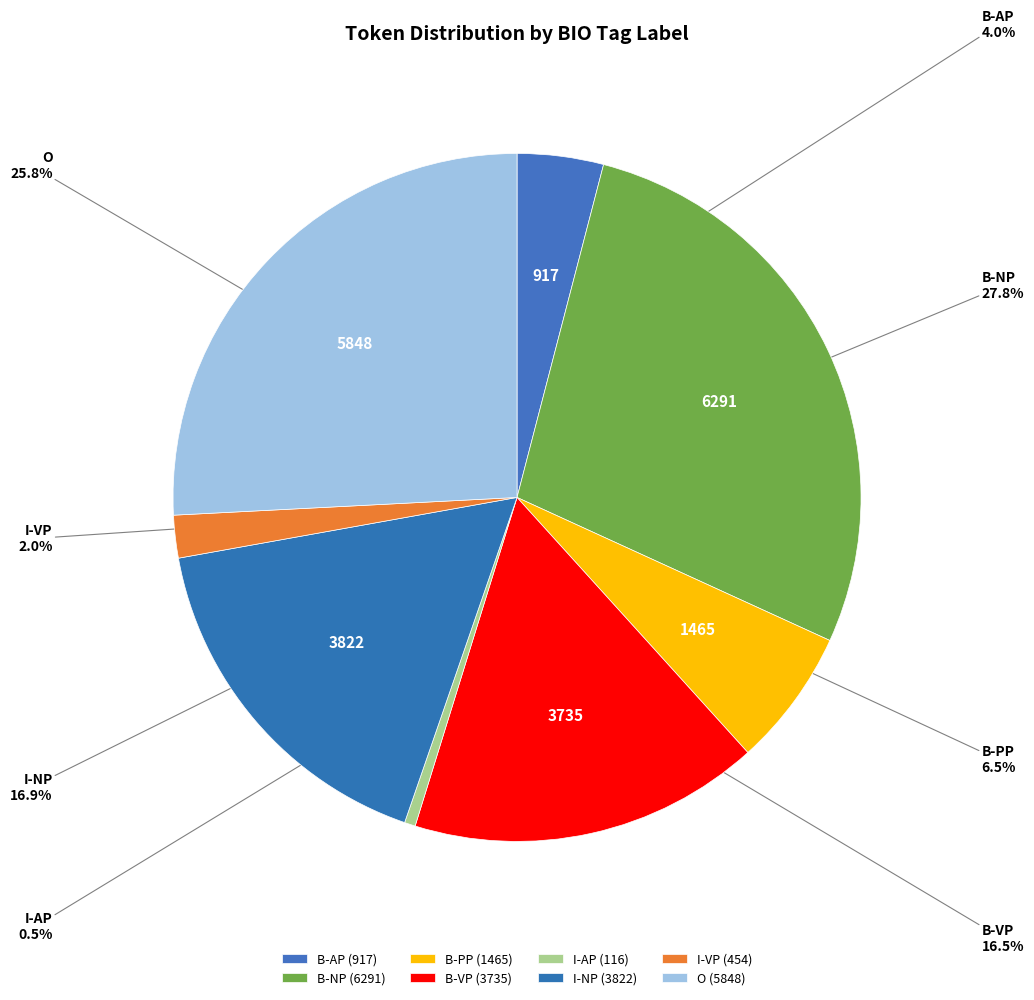

Which has a higher value, I-VP or B-PP?

B-PP